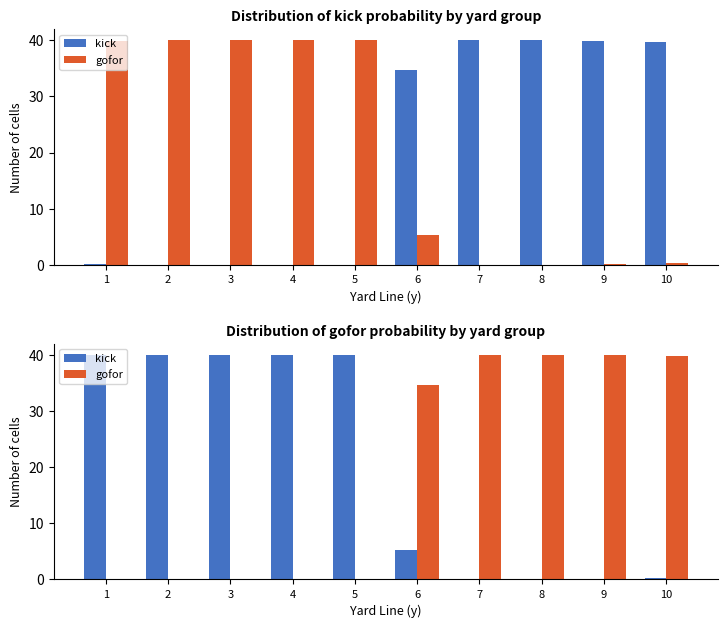

How many groups of bars are there?

10